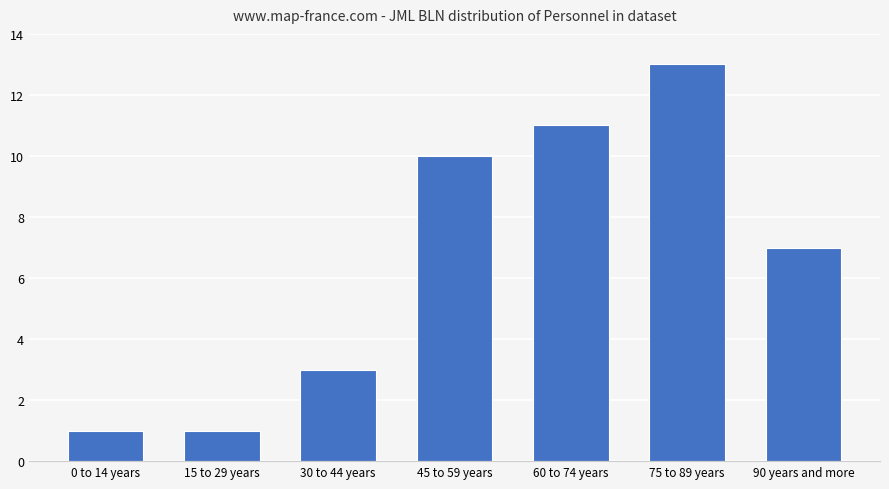

Does the chart contain stacked bars?

No